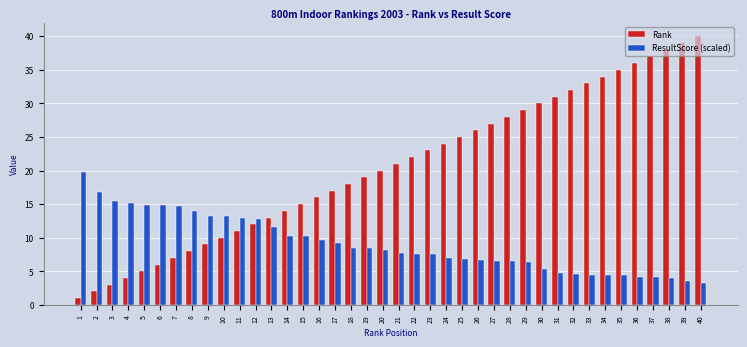

How many values in the ResultScore (scaled) series exceed 8?

20